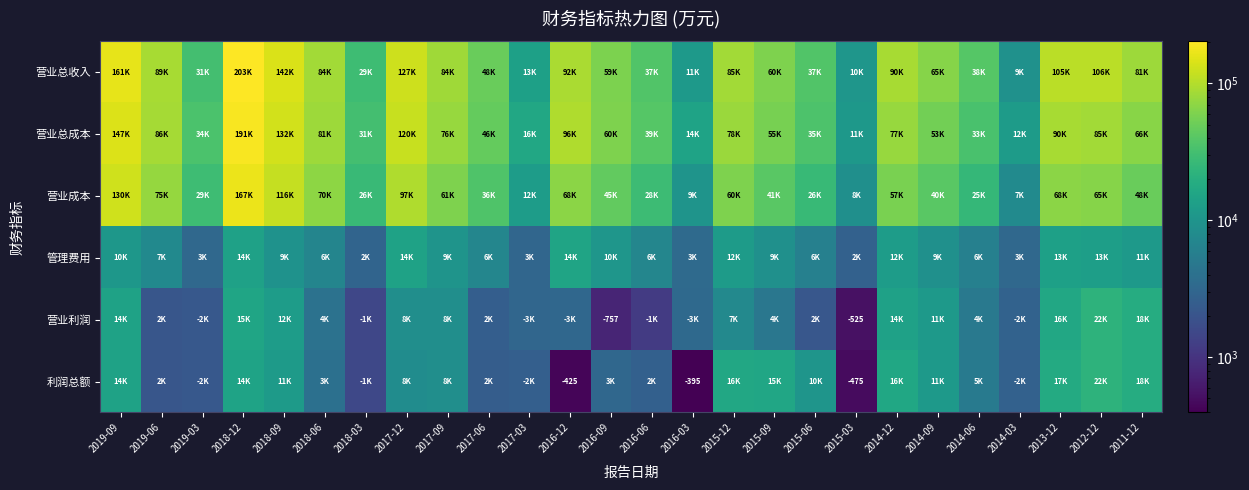

True or false: 利润总额 has a value of 8264 at 2017-12.

True